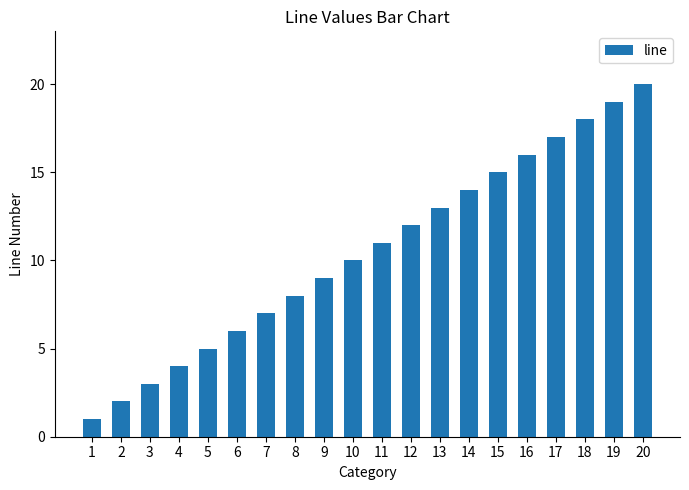

Which category has the lowest value across all series?

1